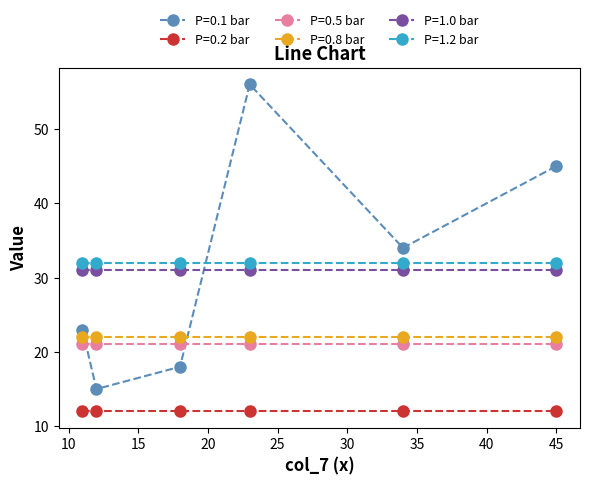

What is the greatest value displayed?

56